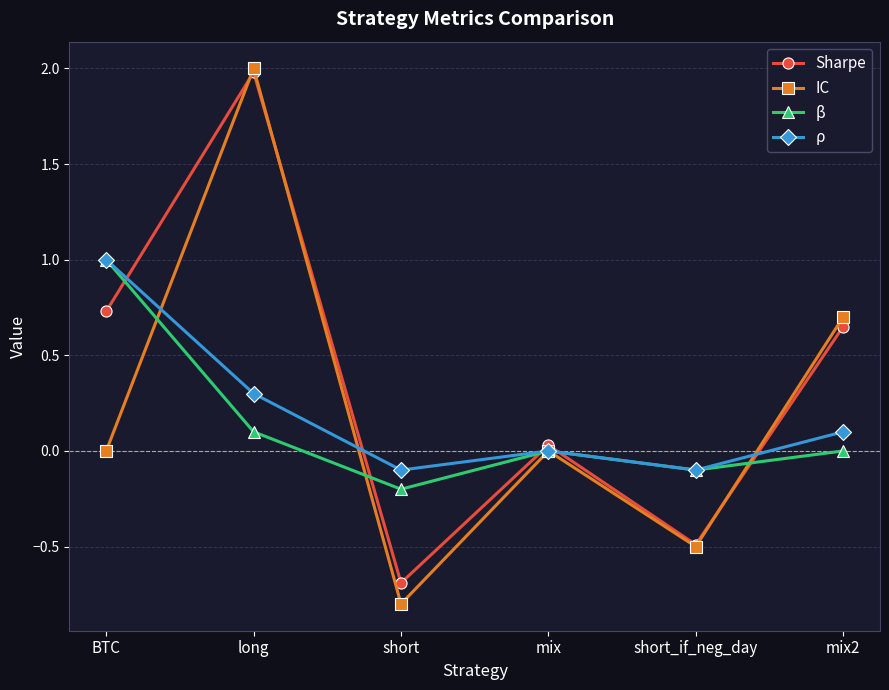

What is the minimum value for IC?

-0.8